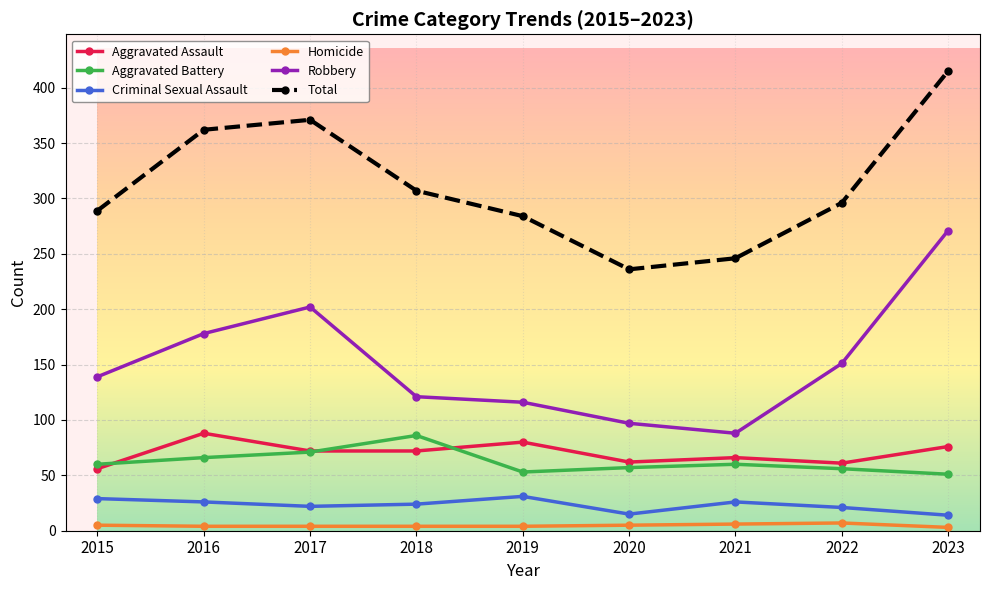

At which label does Aggravated Assault reach its minimum?

2015